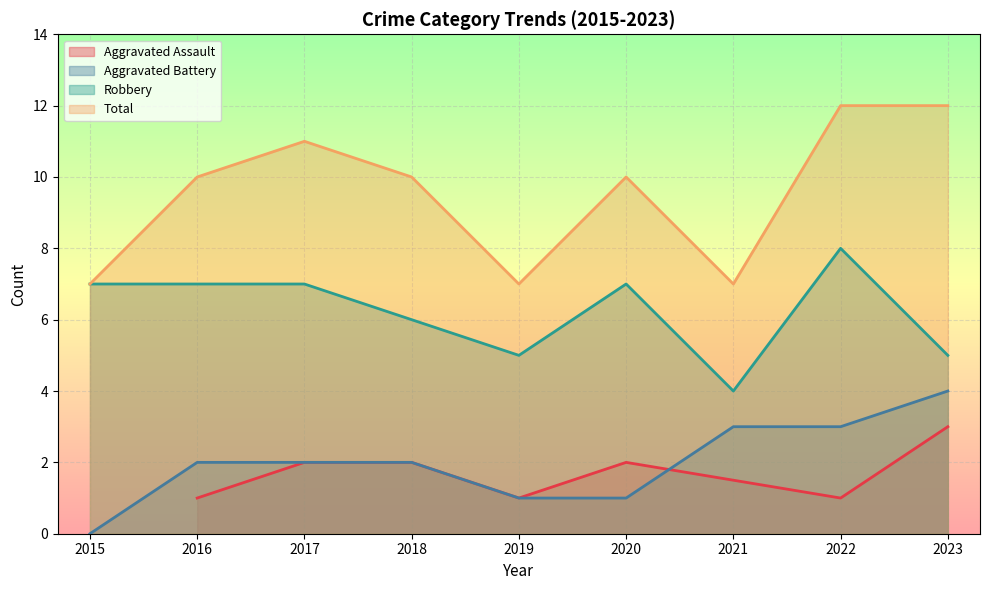

True or false: Robbery and Aggravated Battery intersect in this chart.

False